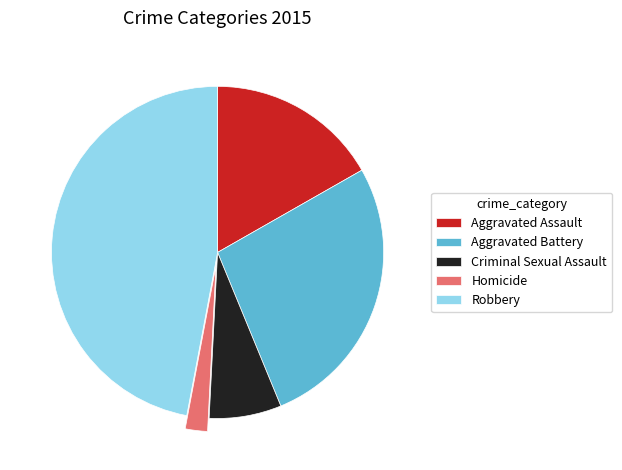

Which category has the biggest portion of the pie?

Robbery